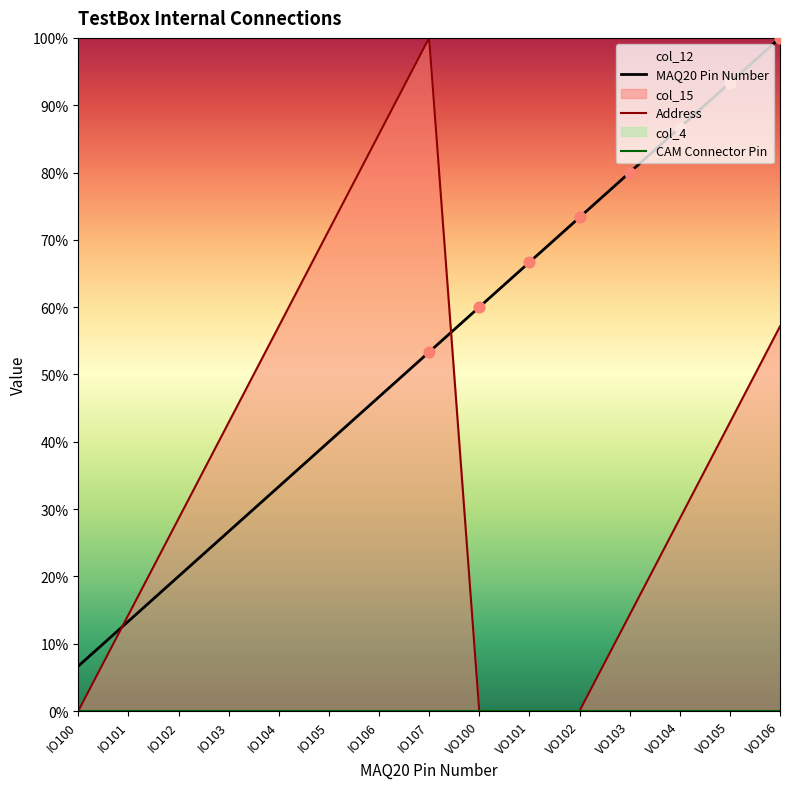

What is the total value across all series at VO101?

66.7